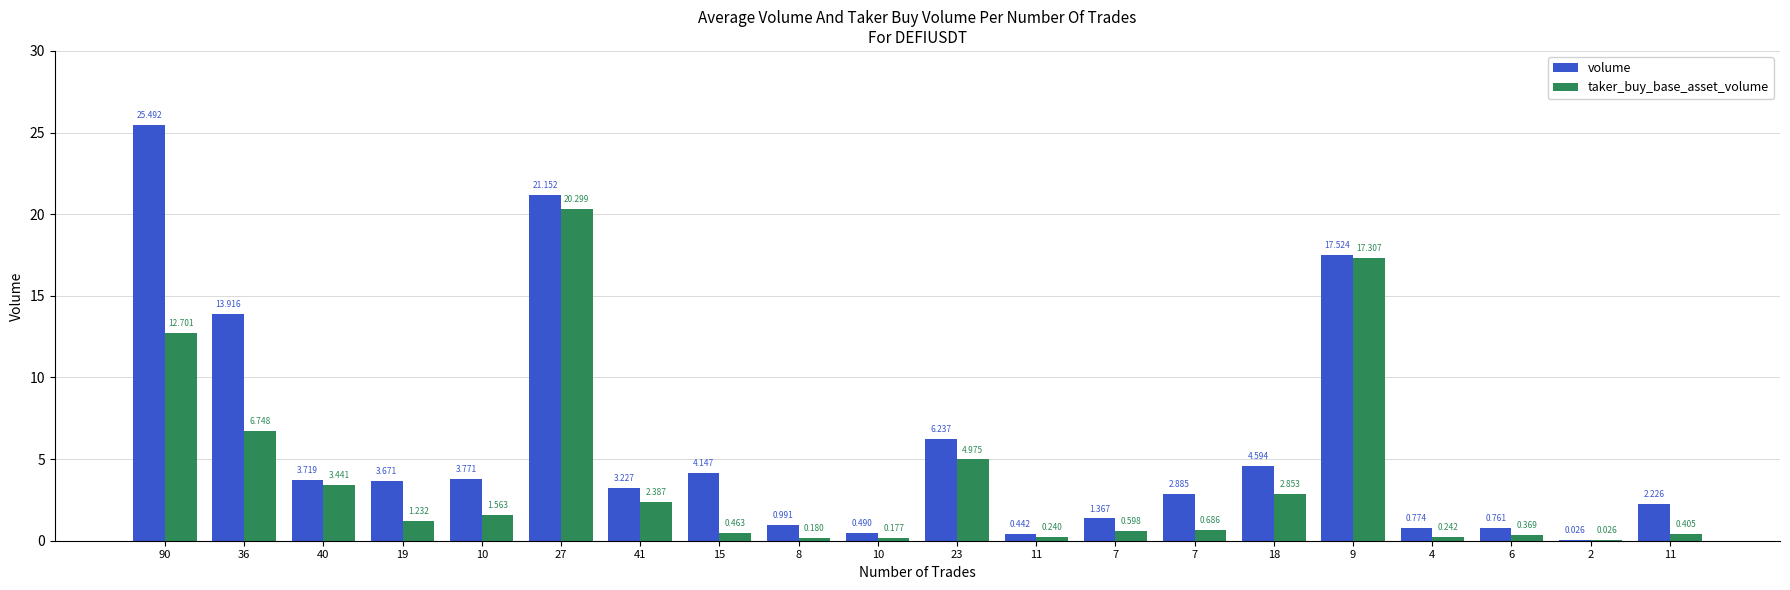

Are the bars horizontal?

No